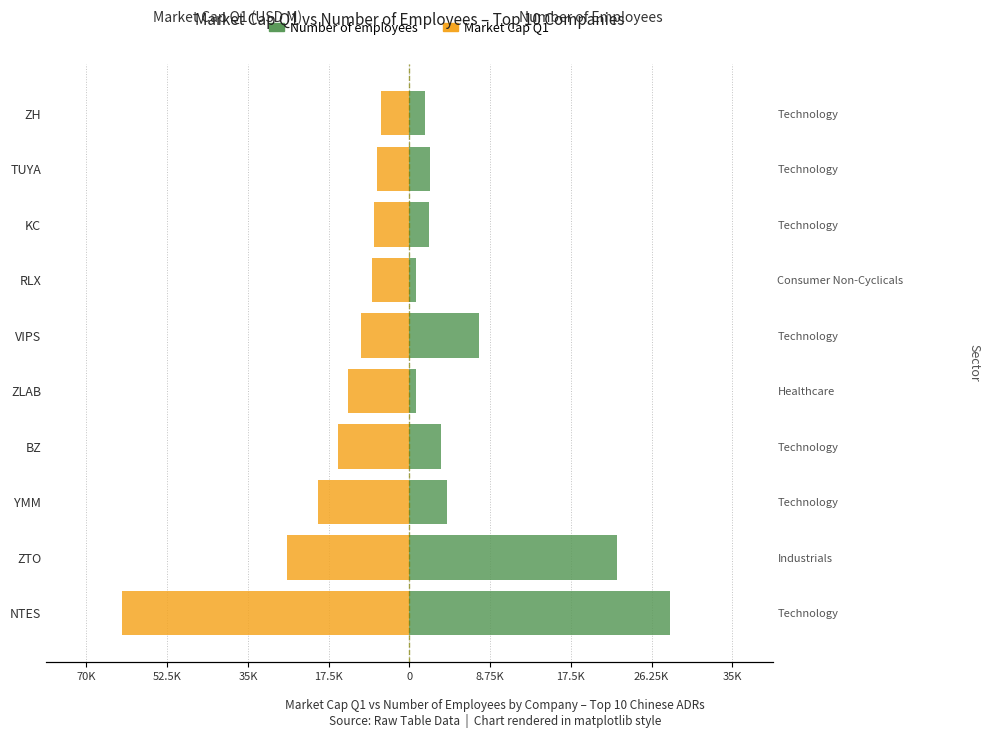

What are all the series names shown in the legend?

Market Cap Q1, Number of employees